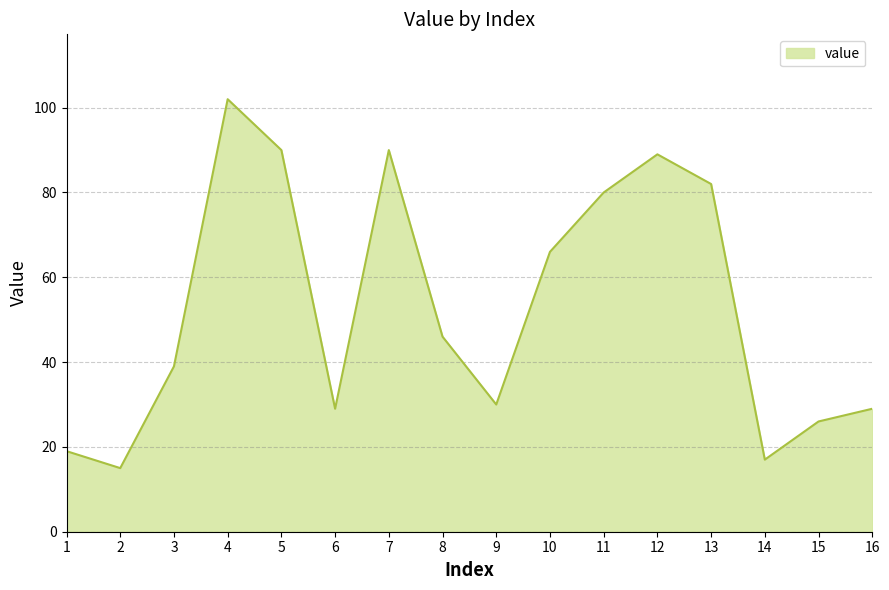

How many lines are shown in the chart?

1